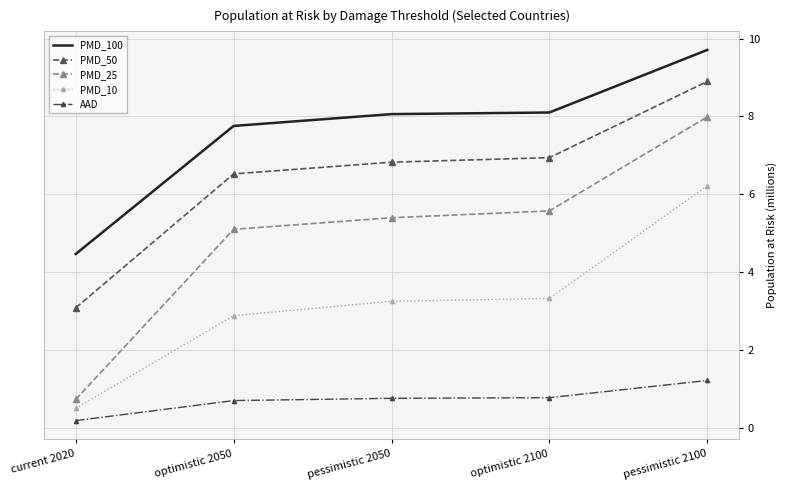

What is the greatest value displayed?

9.7